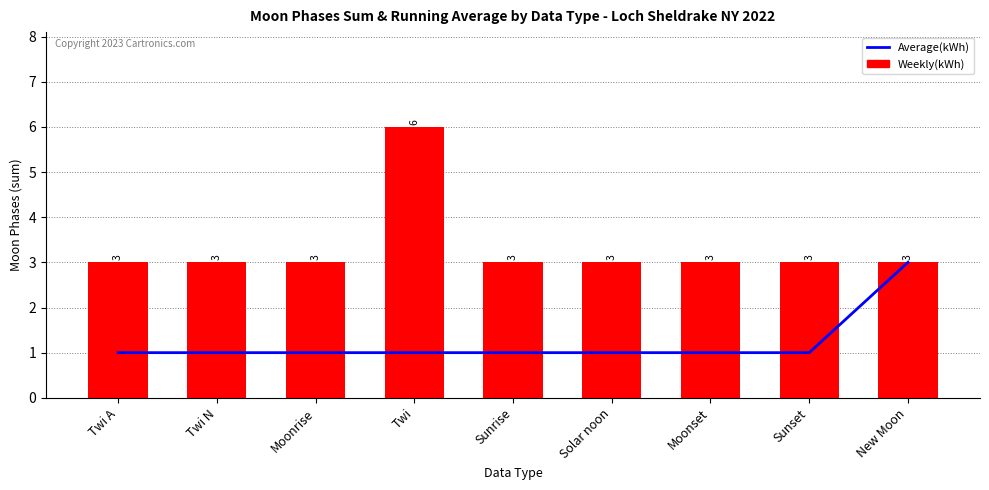

Reading left to right, transcribe all the data shown in this chart.

Average(kWh): Twi A=1	Twi N=1	Moonrise=1	Twi=1	Sunrise=1	Solar noon=1	Moonset=1	Sunset=1	New Moon=3
Weekly(kWh): Twi A=3	Twi N=3	Moonrise=3	Twi=6	Sunrise=3	Solar noon=3	Moonset=3	Sunset=3	New Moon=3